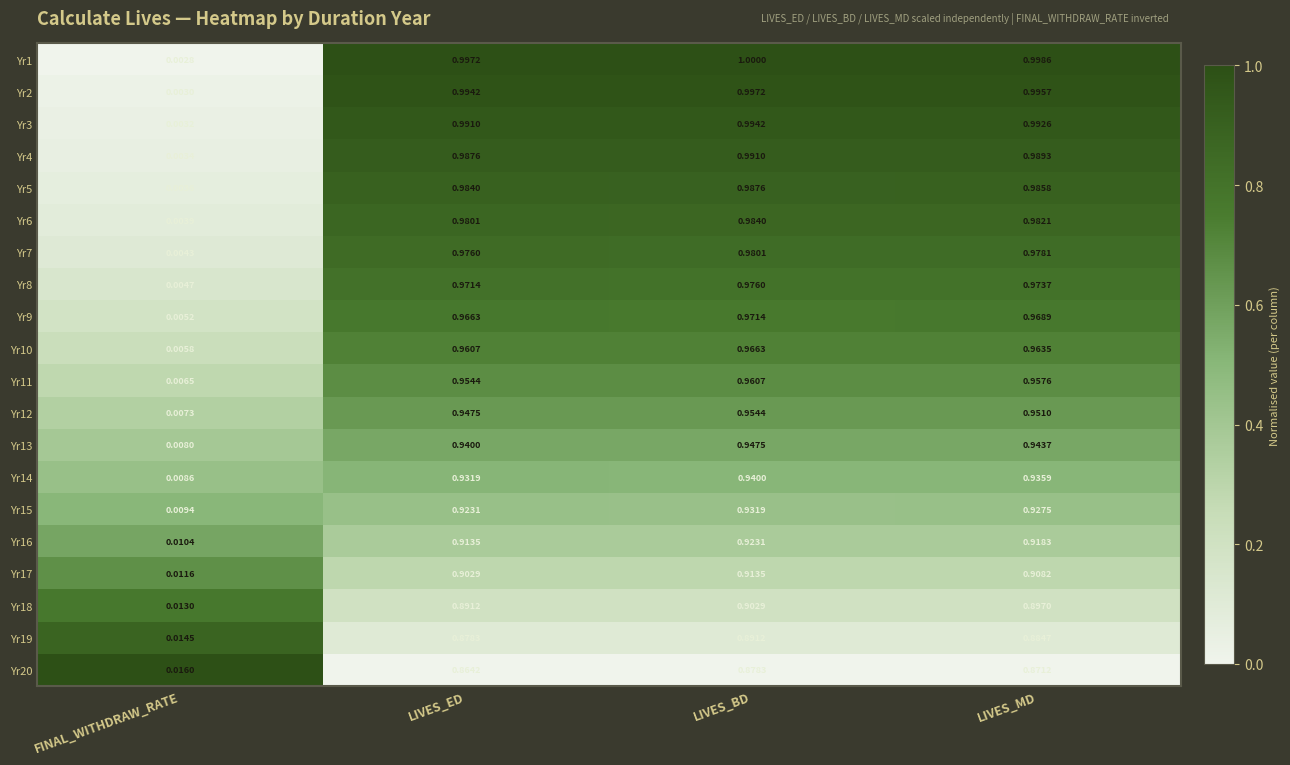

At which category is the sum across all series the highest?

LIVES_BD